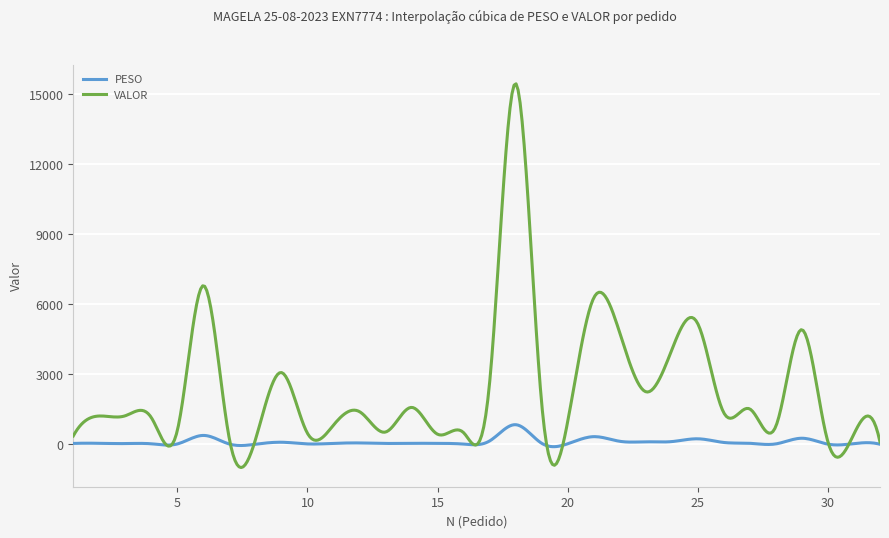

Does the chart have visible grid lines?

Yes